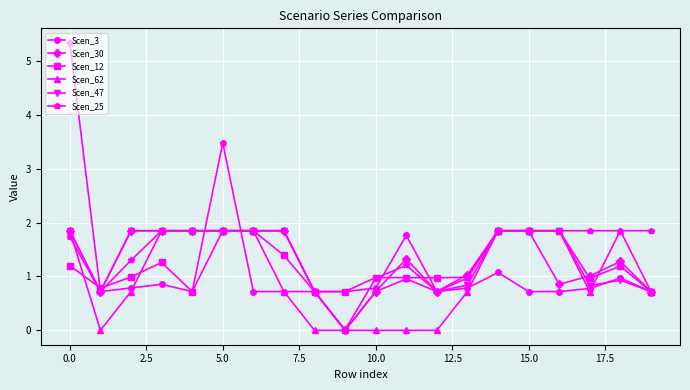

Which series has the largest range (max minus min)?

Scen_3